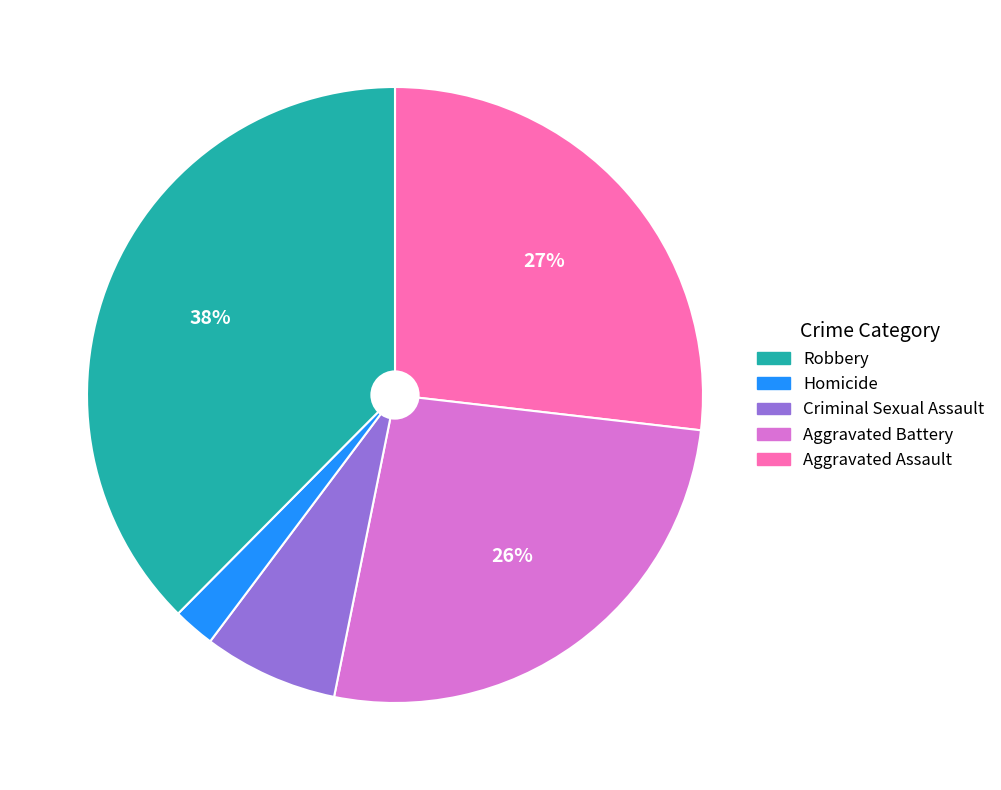

Is there any slice that represents more than half of the pie?

No